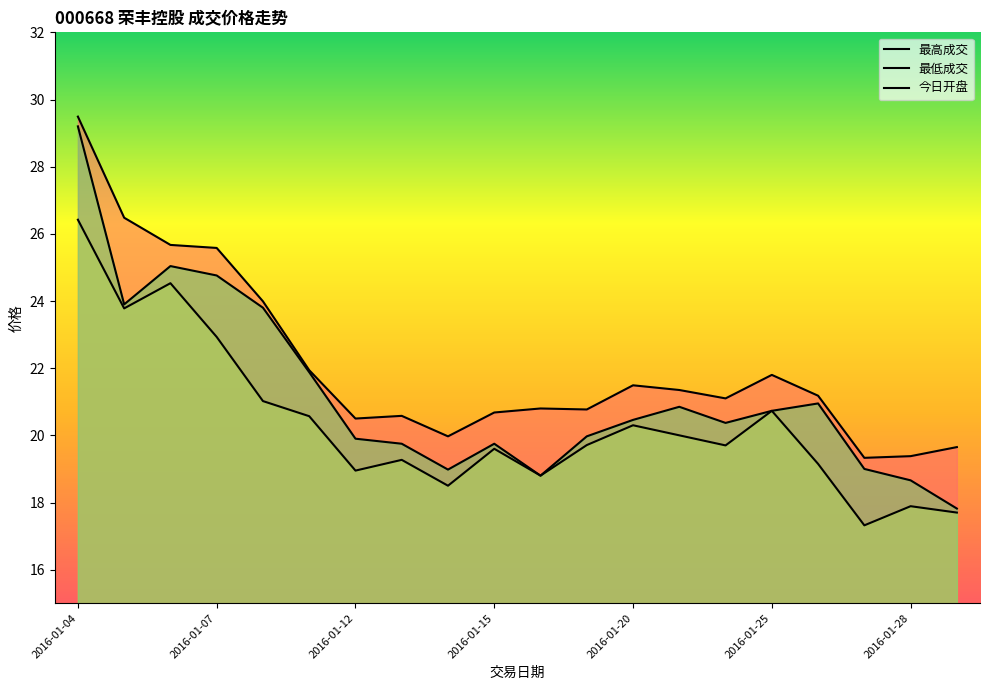

True or false: 最高成交 and 最低成交 intersect in this chart.

False